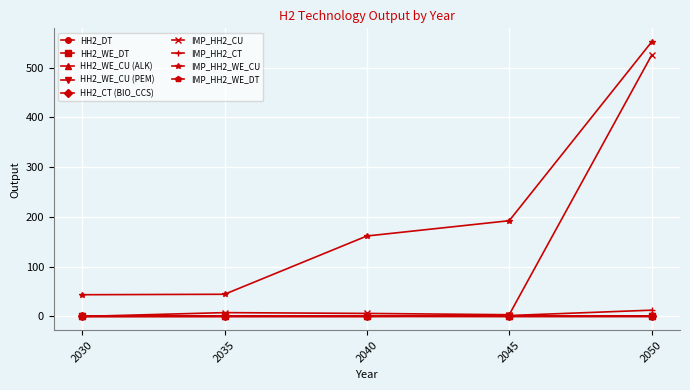

Which series has the largest total across all categories?

IMP_HH2_WE_CU